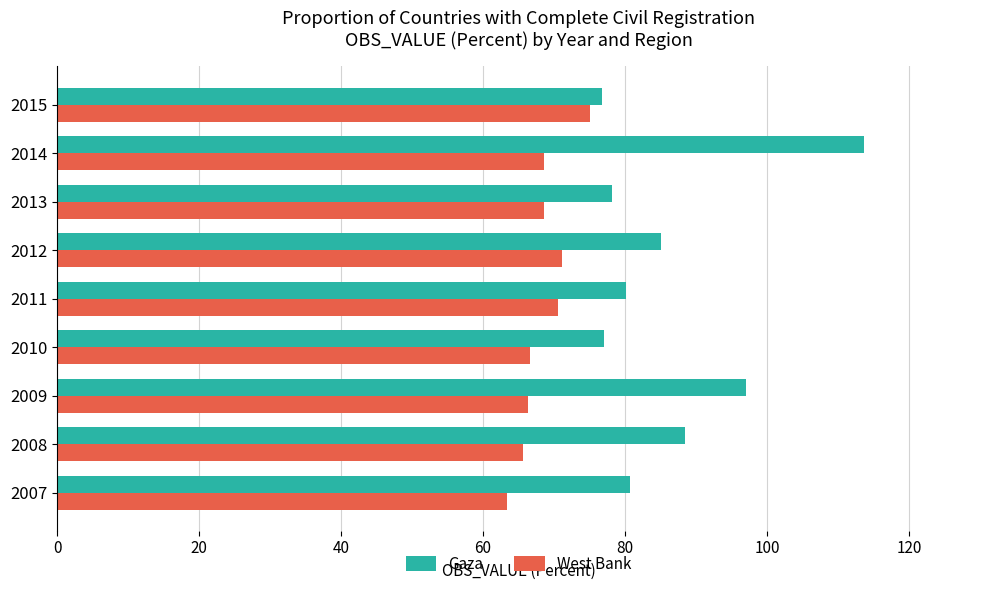

List the series in order of their overall mean, highest first.

Gaza, West Bank